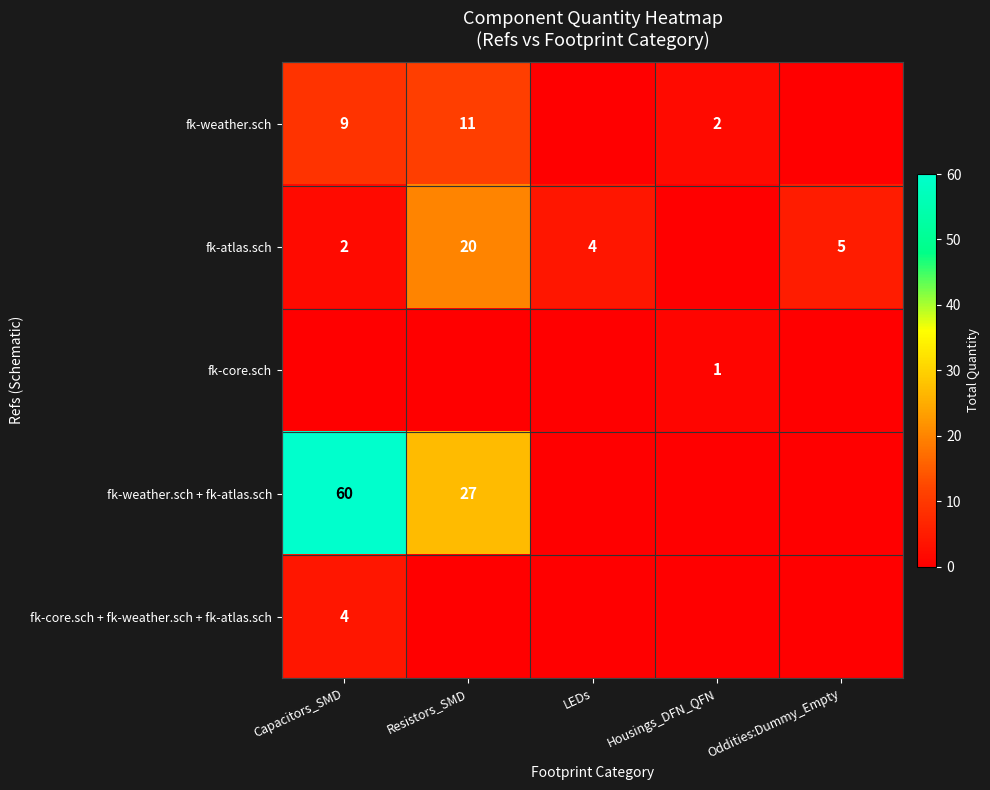

True or false: fk-core.sch + fk-weather.sch + fk-atlas.sch has a value of 4 at Capacitors_SMD.

True